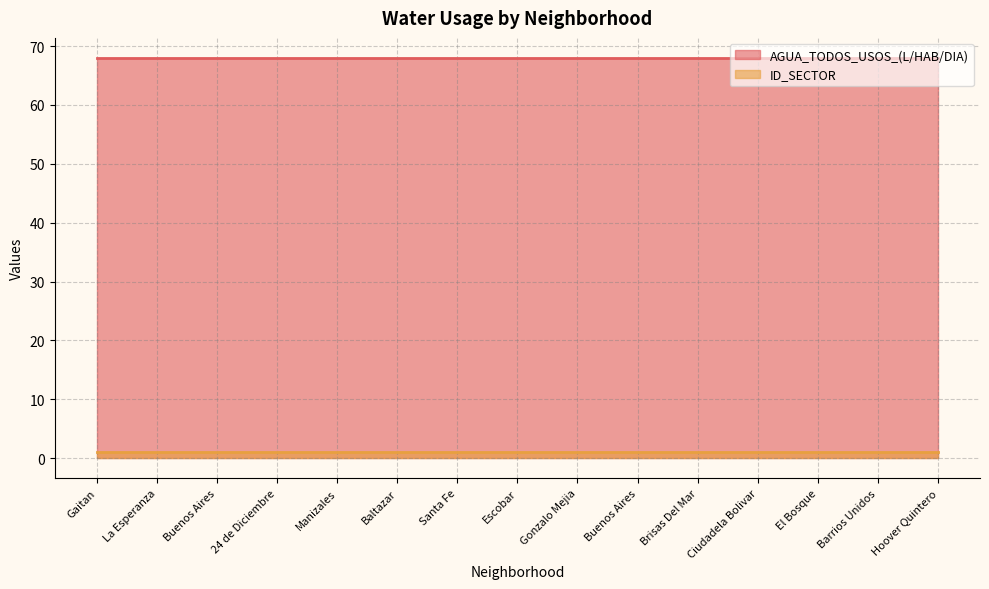

What is the label of the 4th point from the right?

Ciudadela Bolivar